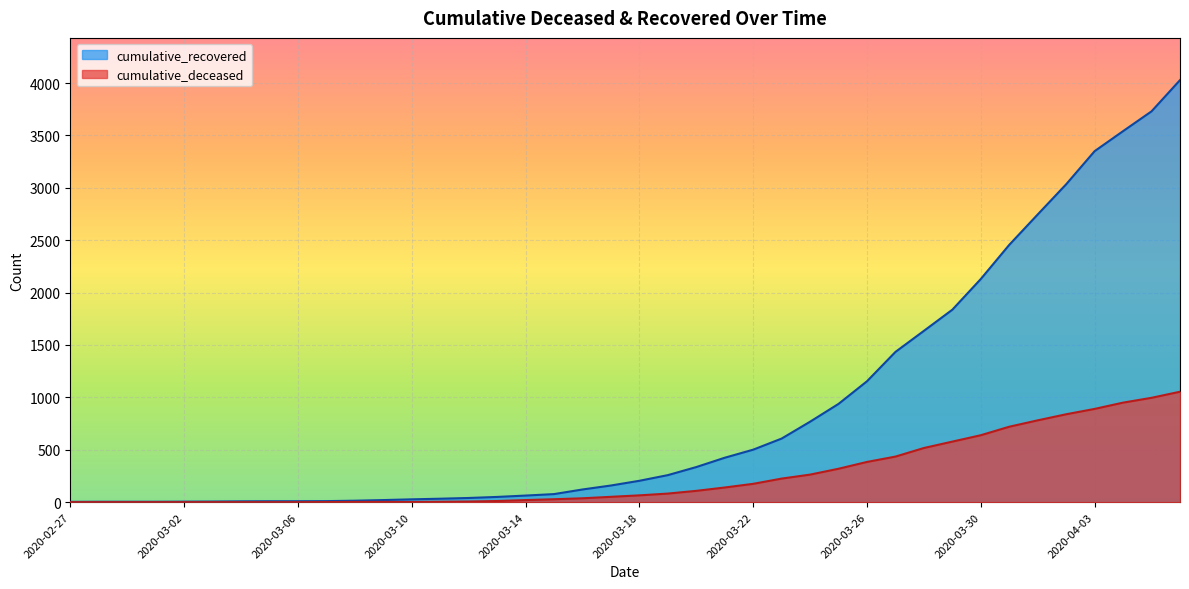

Which series has the widest spread of values?

cumulative_recovered